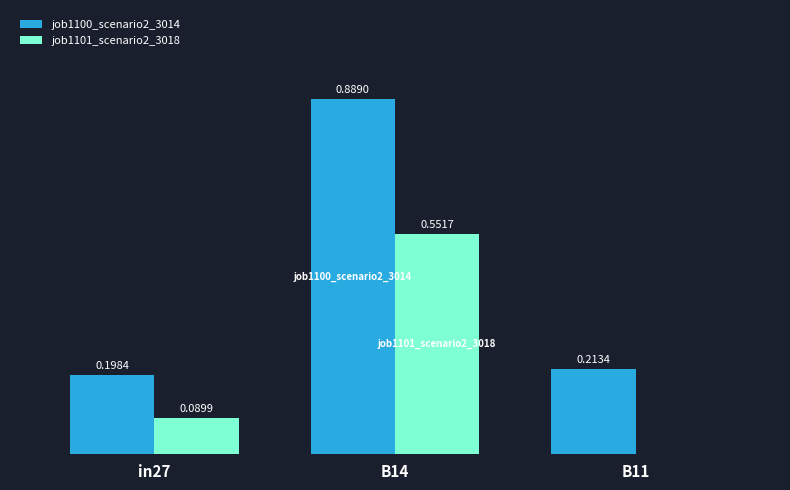

Which series changed the most between in27 and B14?

job1100_scenario2_3014